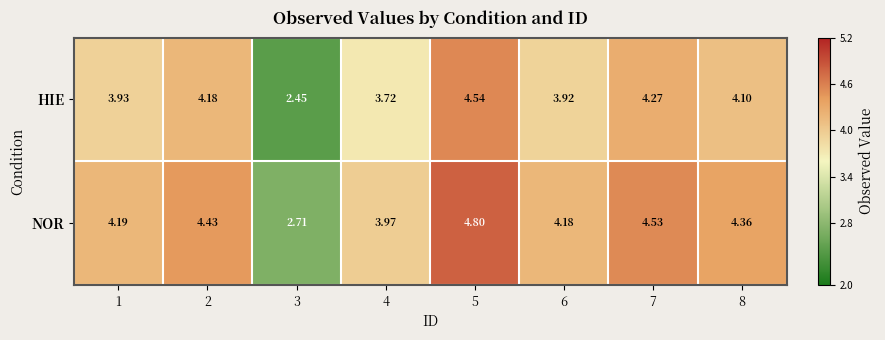

What is the total value across all series at 5?

9.3